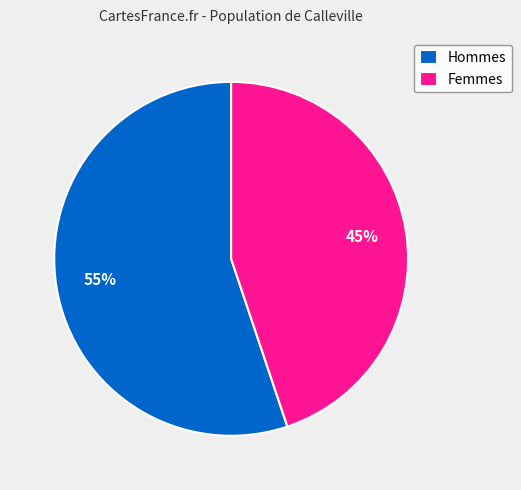

To the nearest percent, what is the difference between the Hommes and Femmes slice percentages?

10%